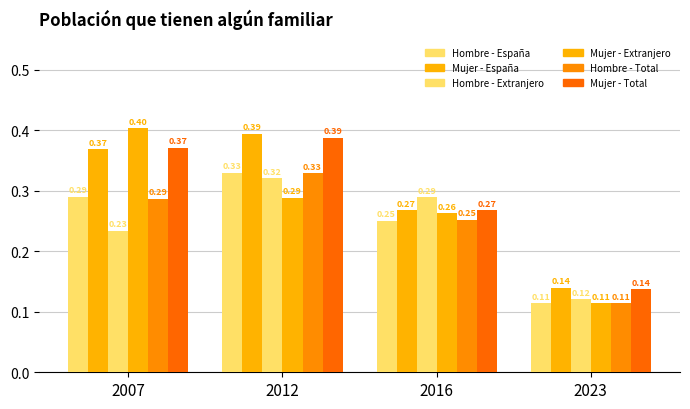

The value of Mujer - España at 2007 is 0.1. True or false?

False